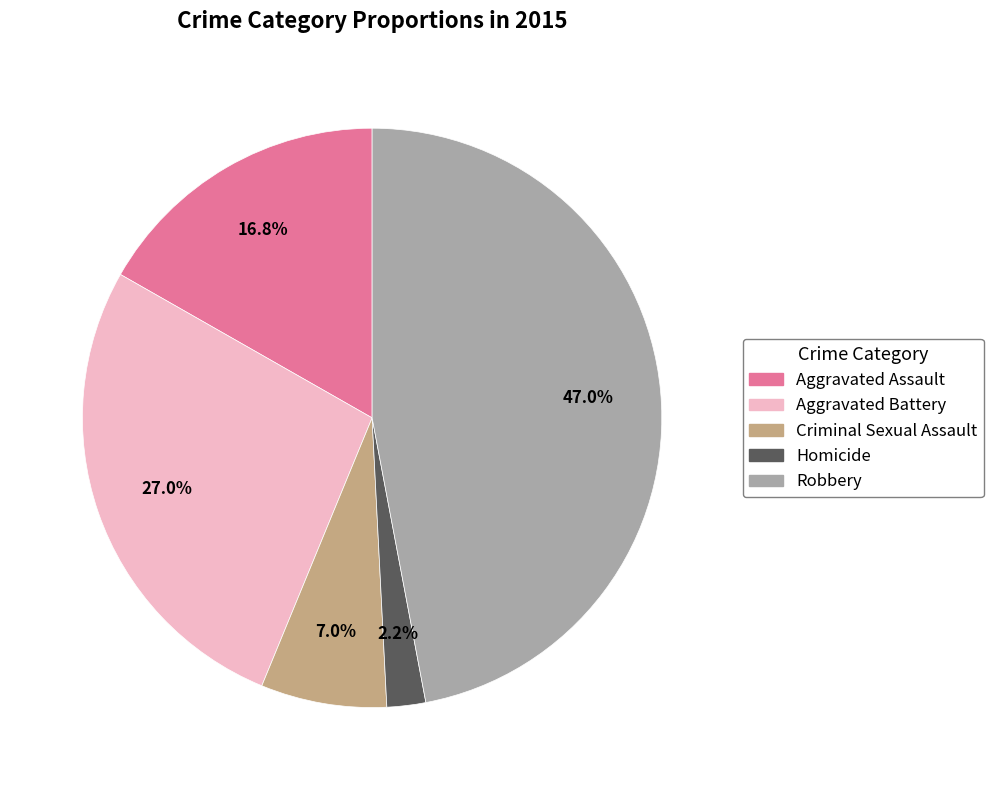

Does Robbery represent more than half of the total?

No